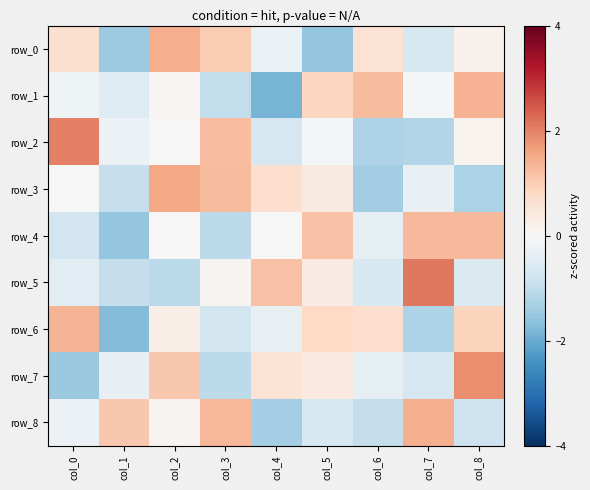

What is the difference between the row_8 values at col_2 and col_6?

1.1